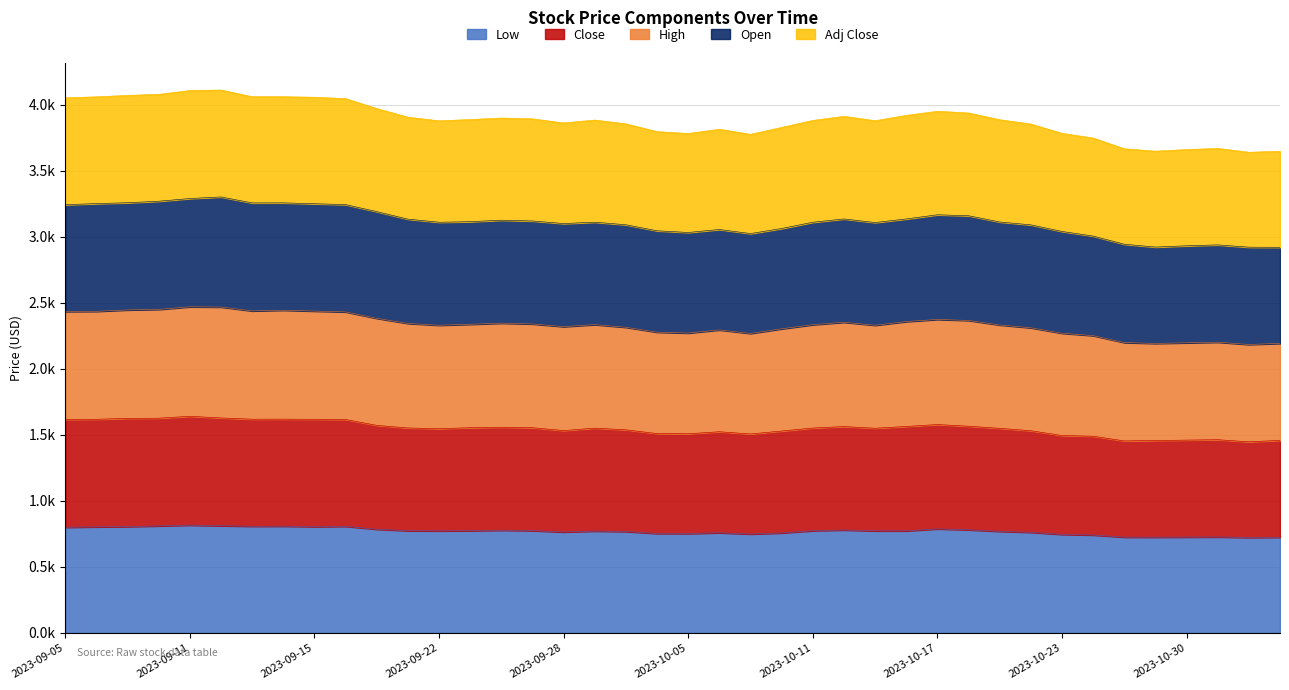

What are all the series names shown in the legend?

Low, Close, High, Open, Adj Close